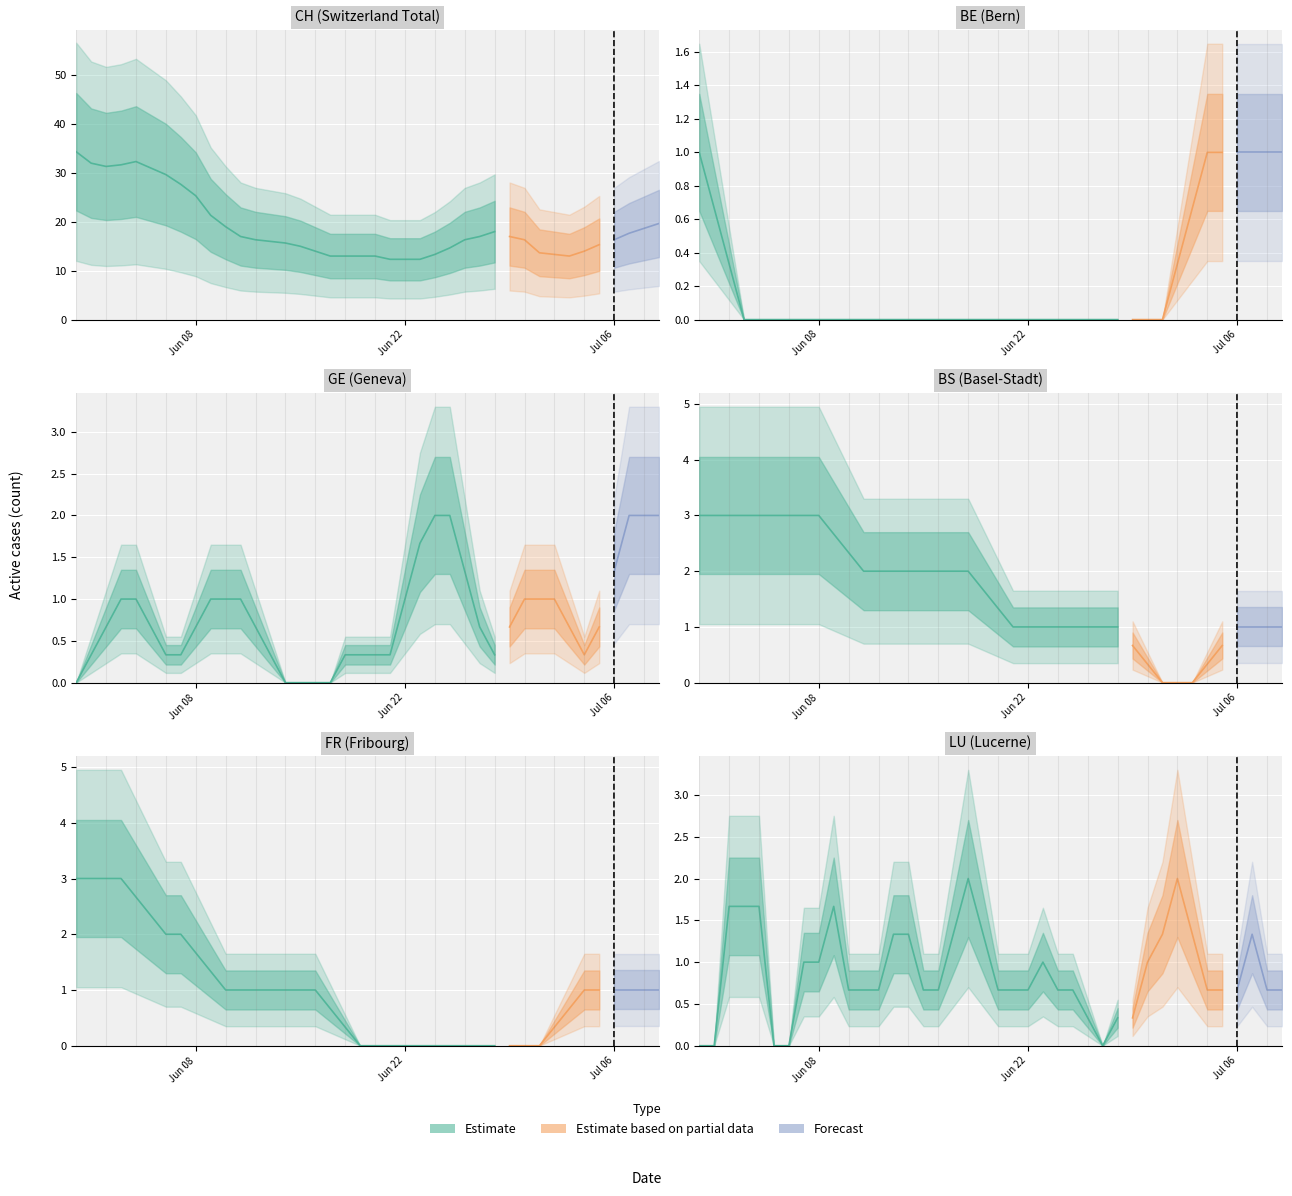

What is the sum of all CH values?

753